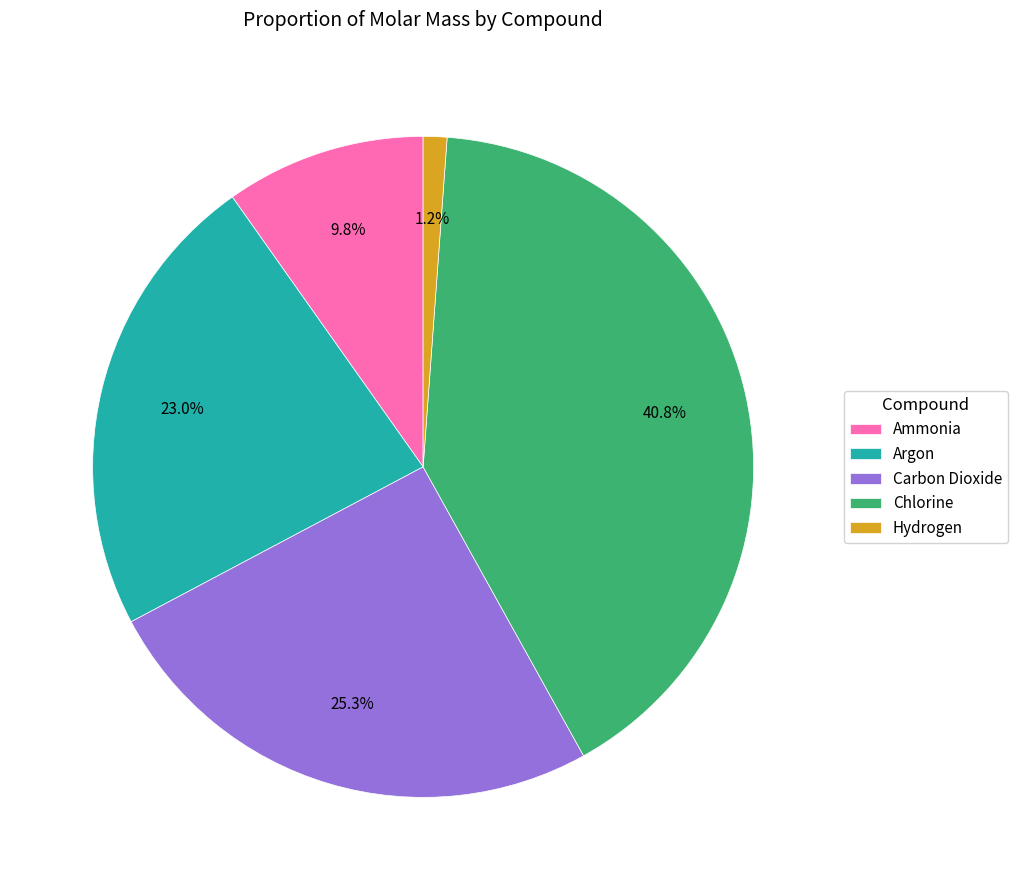

Rank the categories by value from highest to lowest.

Chlorine, Carbon Dioxide, Argon, Ammonia, Hydrogen